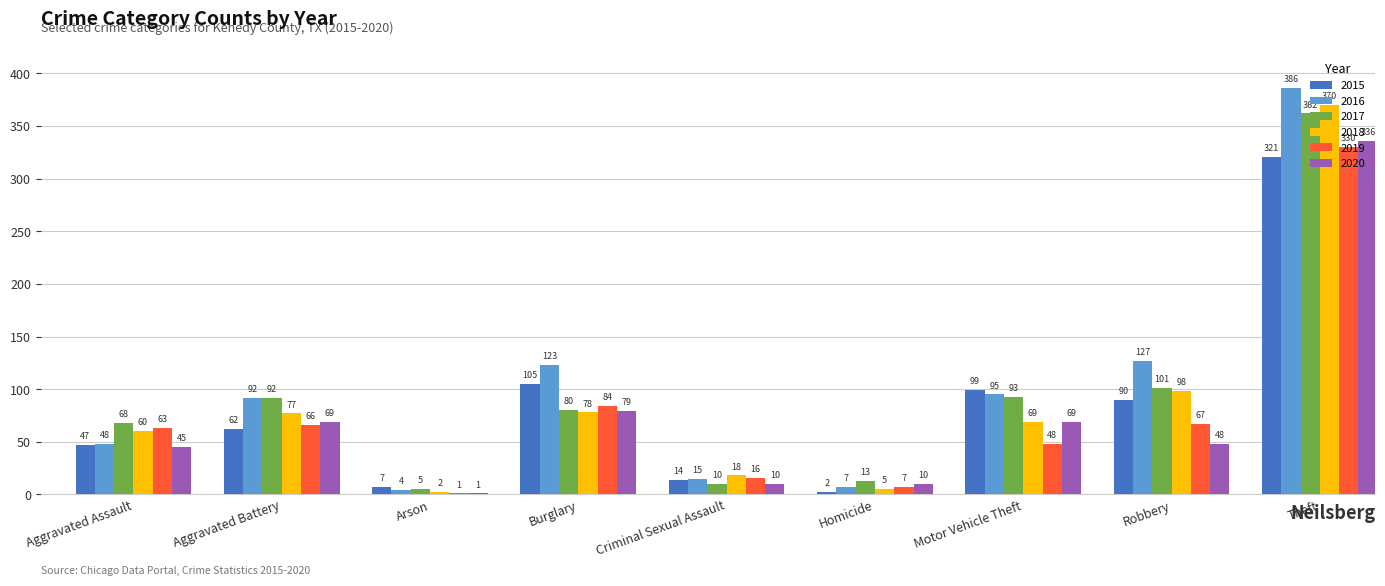

Which series changed the most between Aggravated Assault and Robbery?

2016